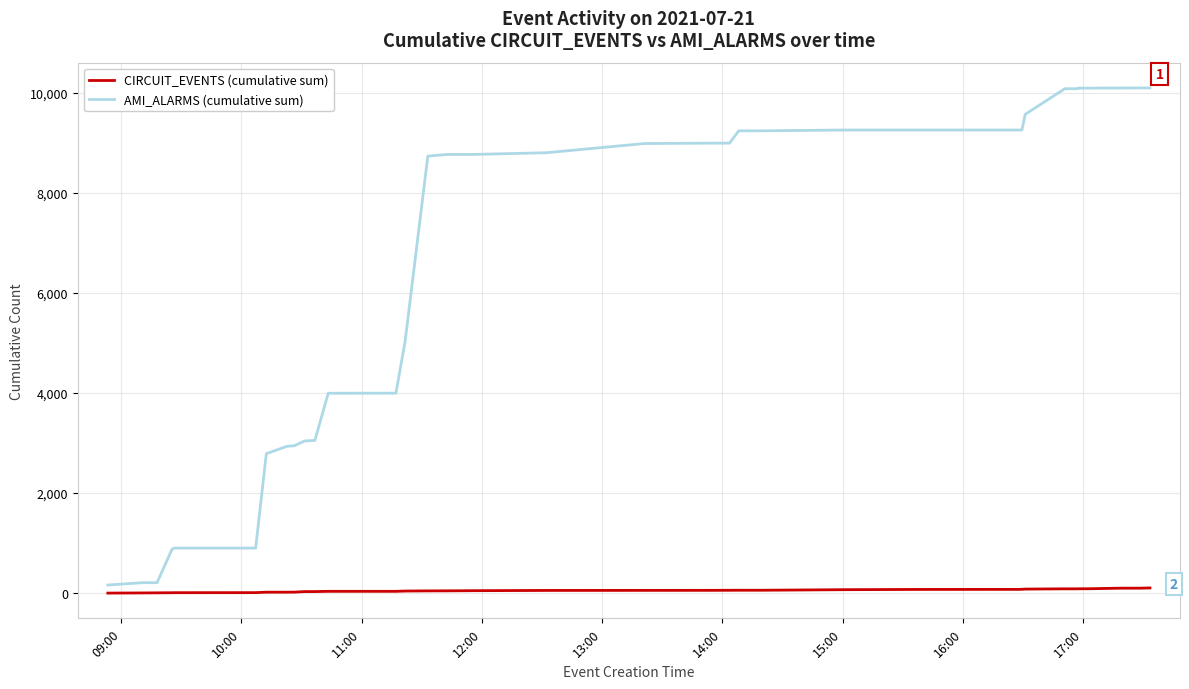

Which series has the largest total across all categories?

AMI_ALARMS (cumulative sum)